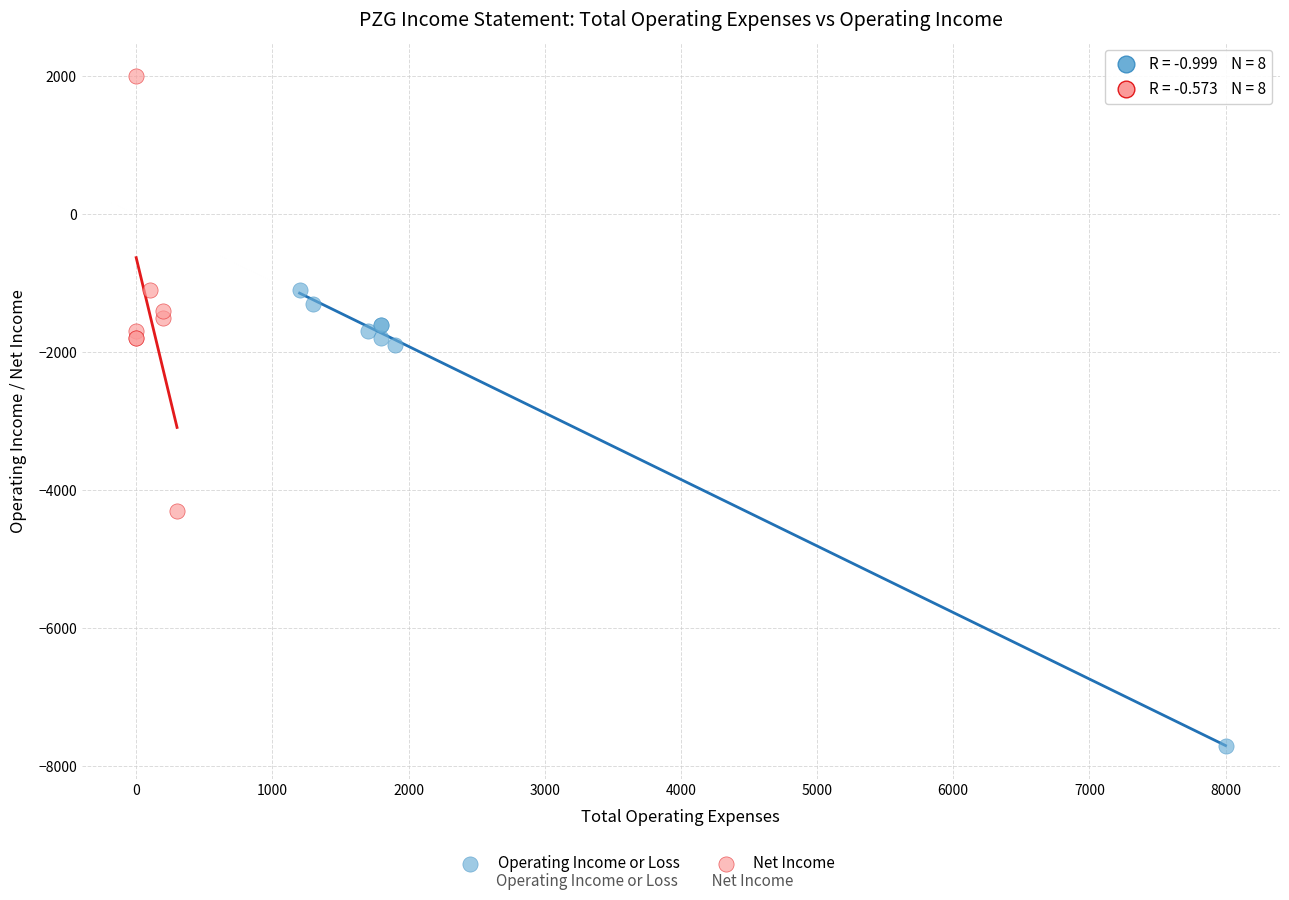

Which series has the largest Y range (max minus min)?

Operating Income or Loss